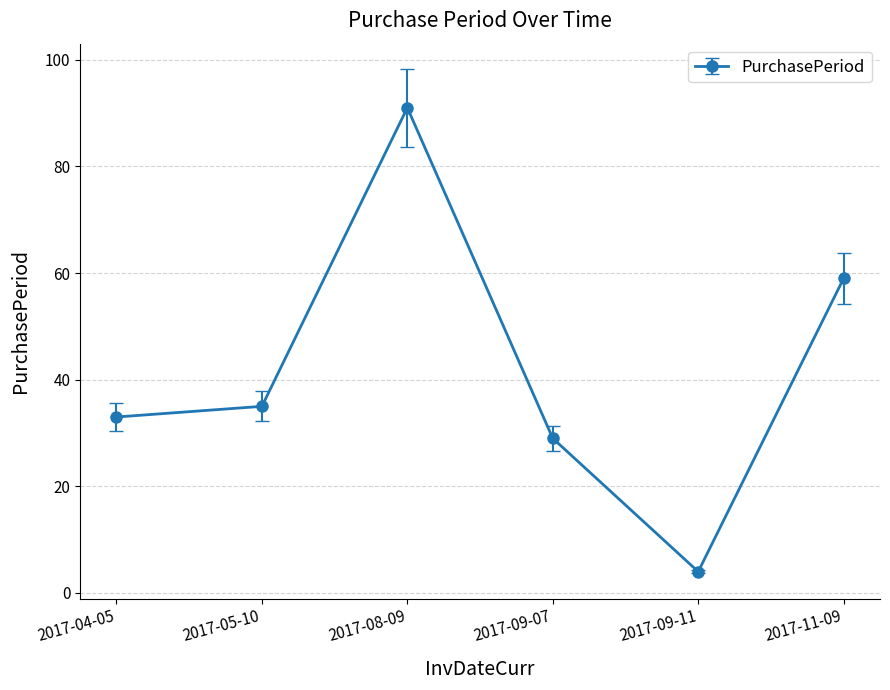

Which has a higher value, 2017-09-07 or 2017-08-09?

2017-08-09